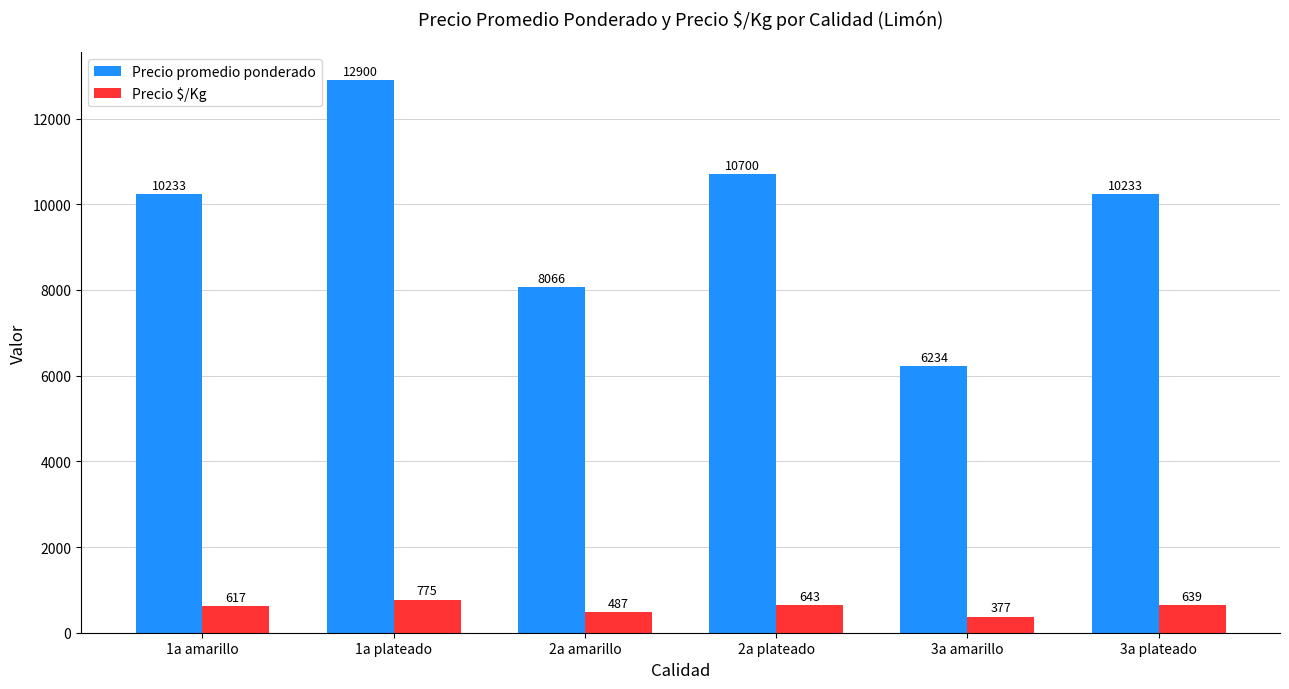

Is it true that Precio promedio ponderado equals 10233 at 3a plateado?

True